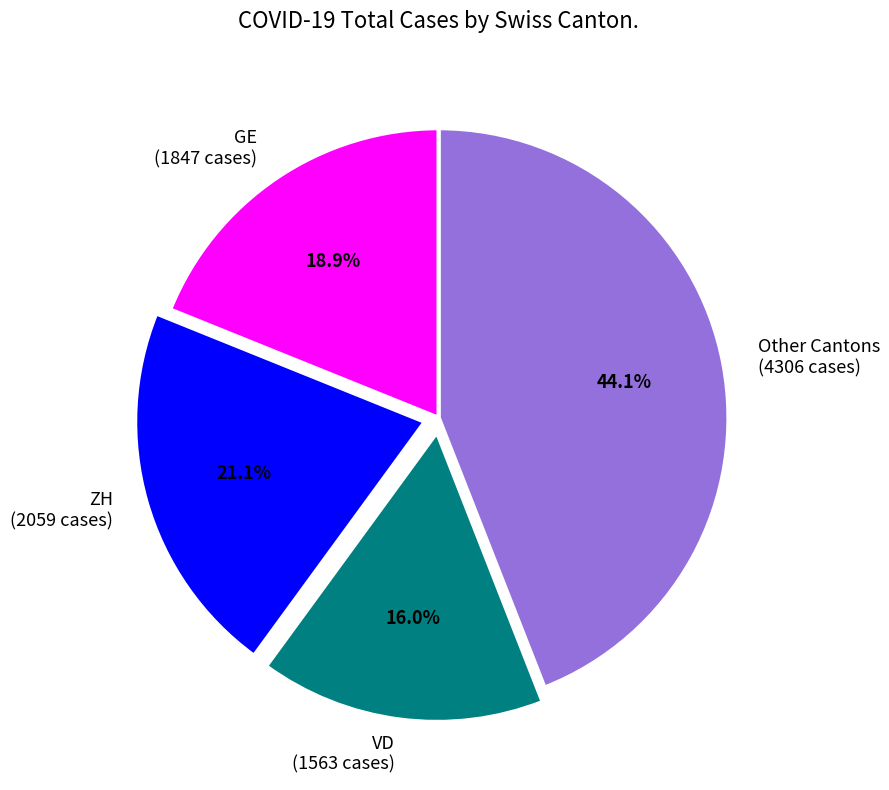

How many segments does this pie chart have?

4